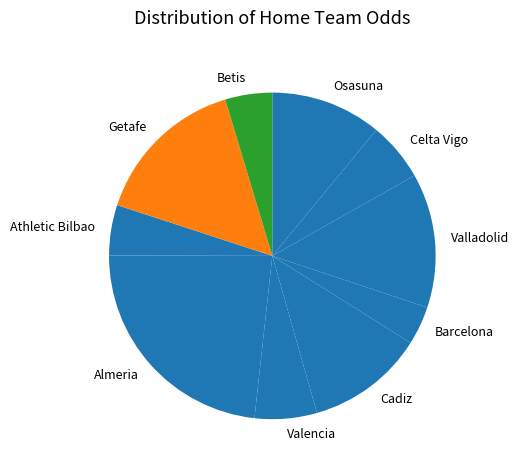

Combined, do Valencia and Osasuna account for over 50%?

No